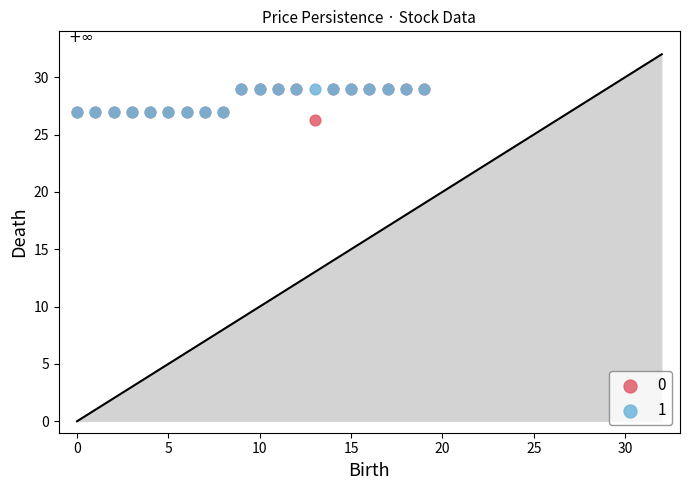

Which series has the largest Y range (max minus min)?

0